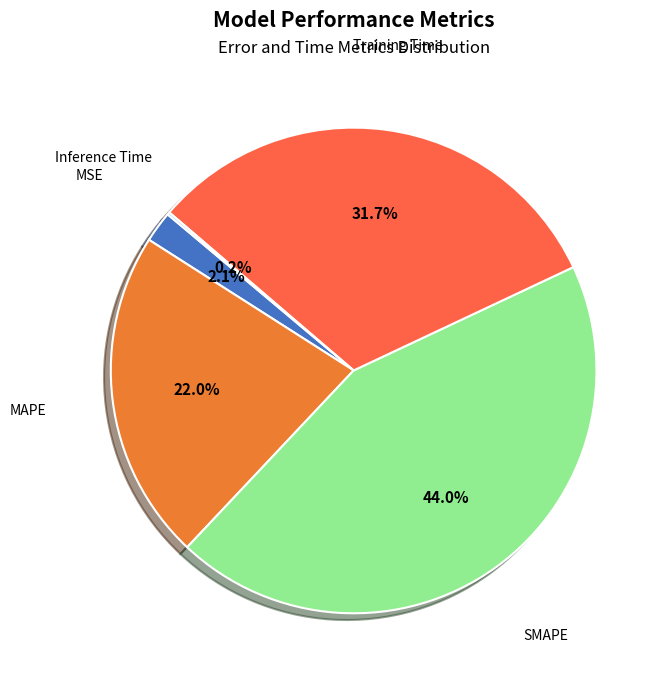

Is it true that MAPE is 8% of the pie?

False